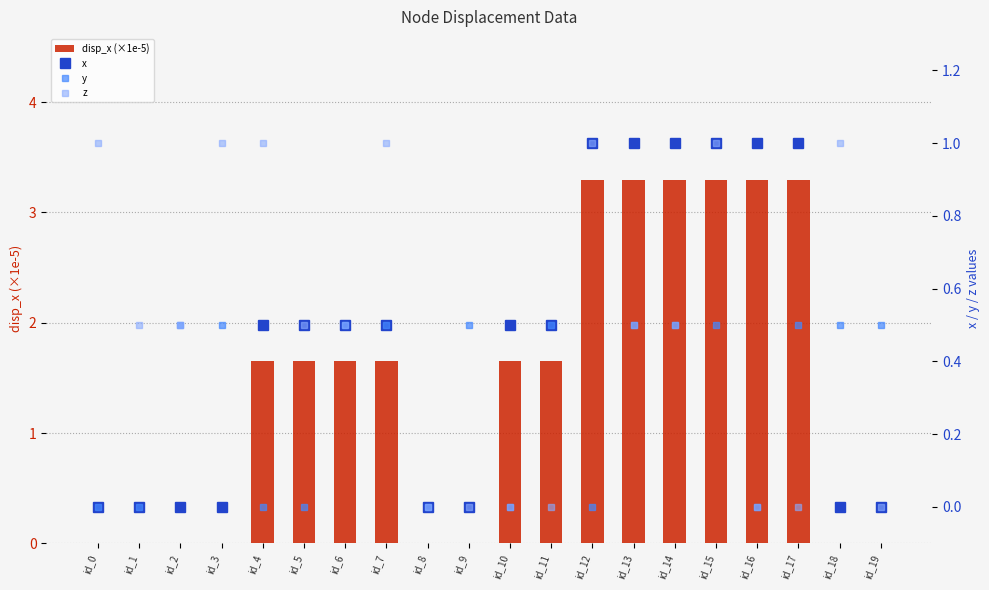

Count the number of data series in this chart.

4